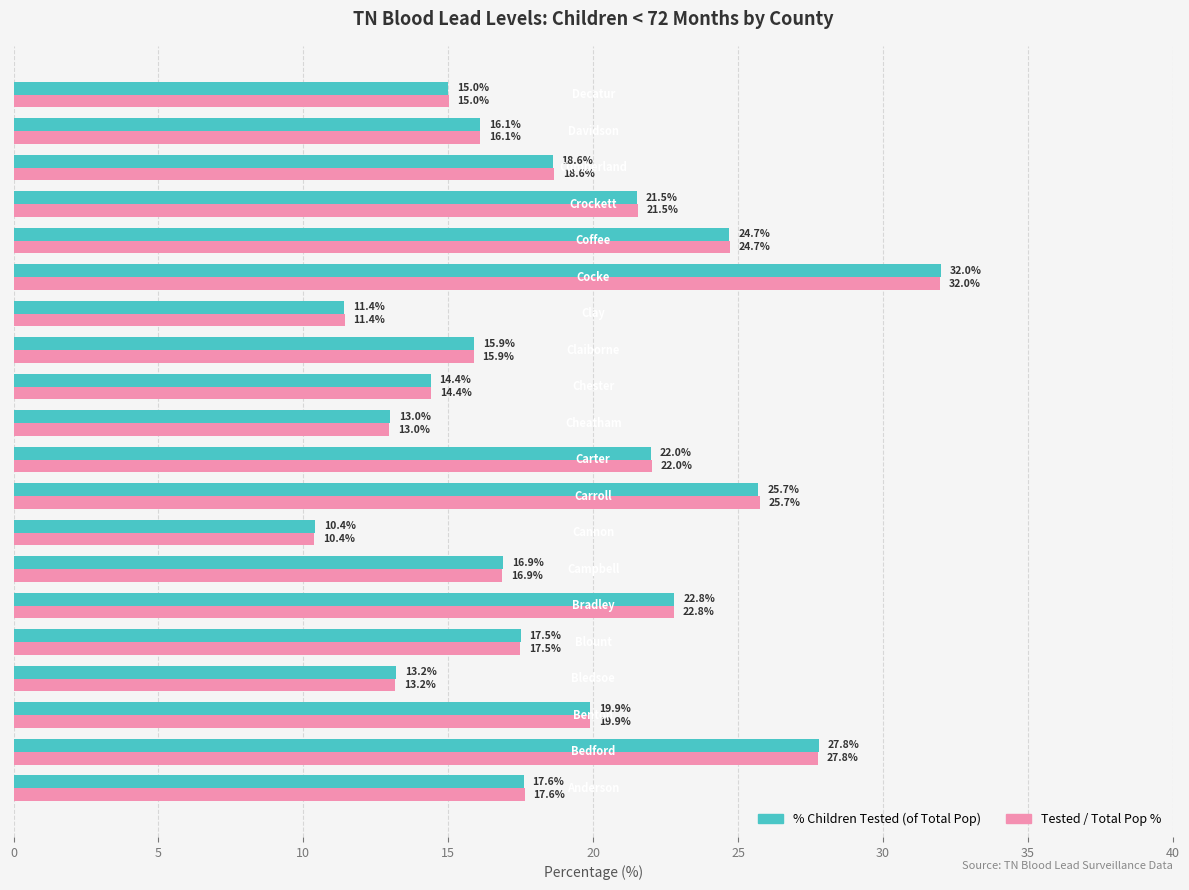

What is the smallest value displayed?

10.4